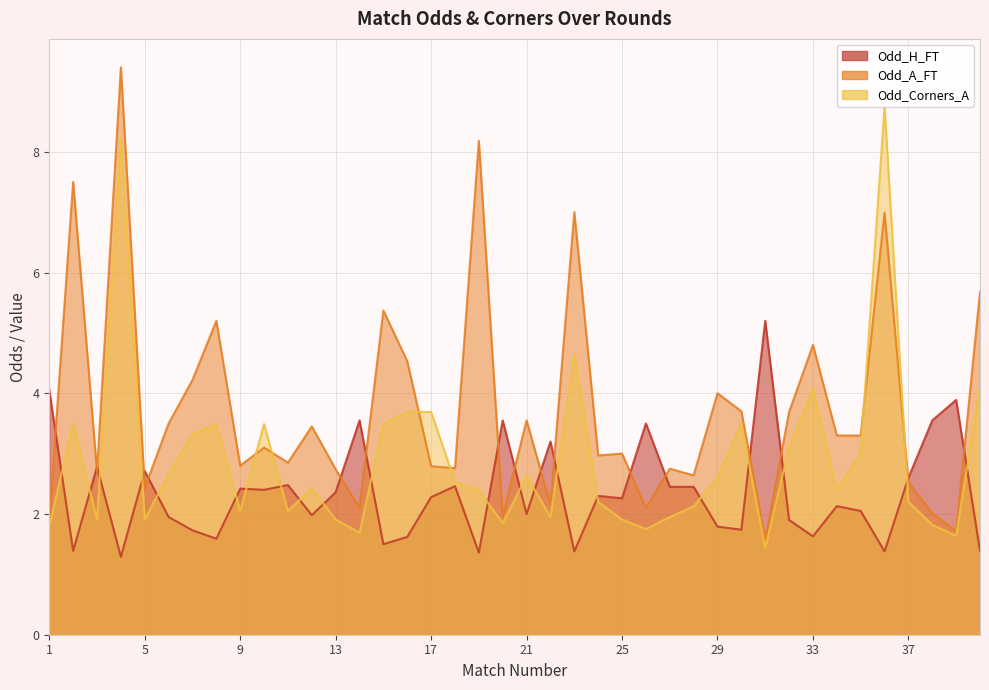

Reading left to right, extract all data points from this chart.

Odd_H_FT: 4.0	1.4	2.8	1.3	2.7	1.9	1.7	1.6	2.4	2.4	2.5	2.0	2.4	3.5	1.5	1.6	2.3	2.5	1.4	3.5	2.0	3.2	1.4	2.3	2.3	3.5	2.5	2.5	1.8	1.7	5.2	1.9	1.6	2.1	2.0	1.4	2.6	3.5	3.9	1.4
Odd_A_FT: 1.9	7.5	2.7	9.4	2.4	3.5	4.2	5.2	2.8	3.1	2.9	3.5	2.7	2.1	5.4	4.5	2.8	2.8	8.2	2.0	3.5	2.1	7.0	3.0	3.0	2.1	2.8	2.6	4.0	3.7	1.6	3.7	4.8	3.3	3.3	7.0	2.5	2.0	1.7	5.7
Odd_Corners_A: 1.8	3.5	1.9	8.2	1.9	2.7	3.3	3.5	2.0	3.5	2.0	2.4	1.9	1.7	3.5	3.7	3.7	2.5	2.4	1.9	2.6	1.9	4.7	2.2	1.9	1.8	1.9	2.1	2.6	3.5	1.4	3.1	4.1	2.4	3.0	8.8	2.2	1.8	1.6	4.1